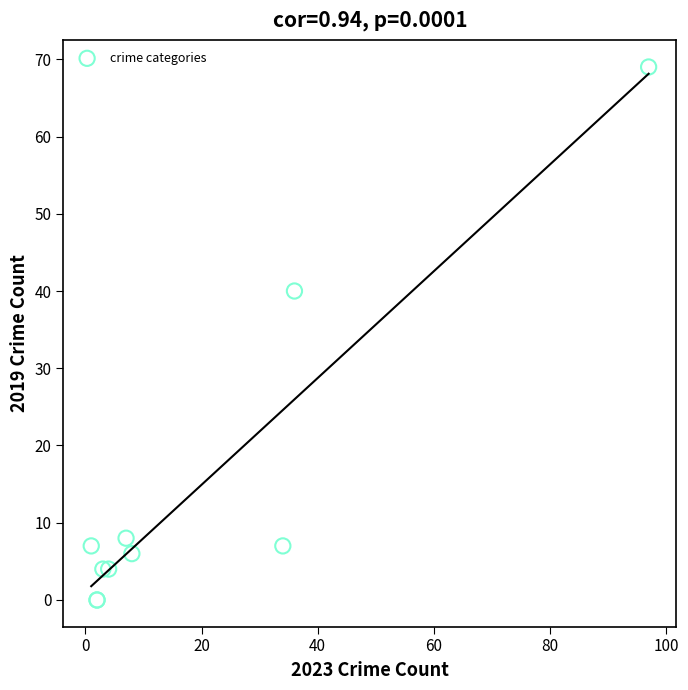

What Y value in the scatter plot is closest to 34?

40